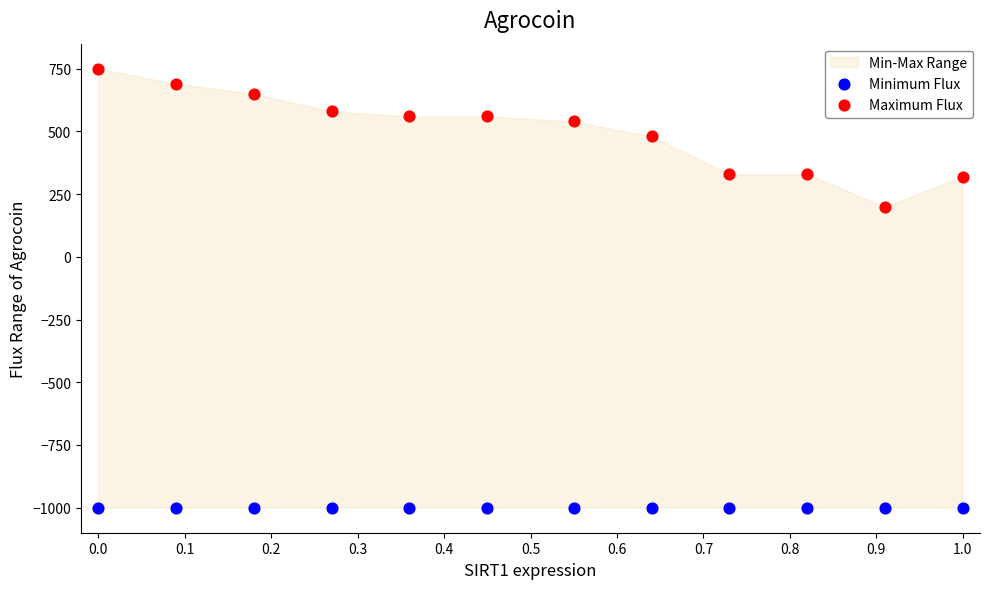

Which series reaches the maximum Y coordinate?

Maximum Flux